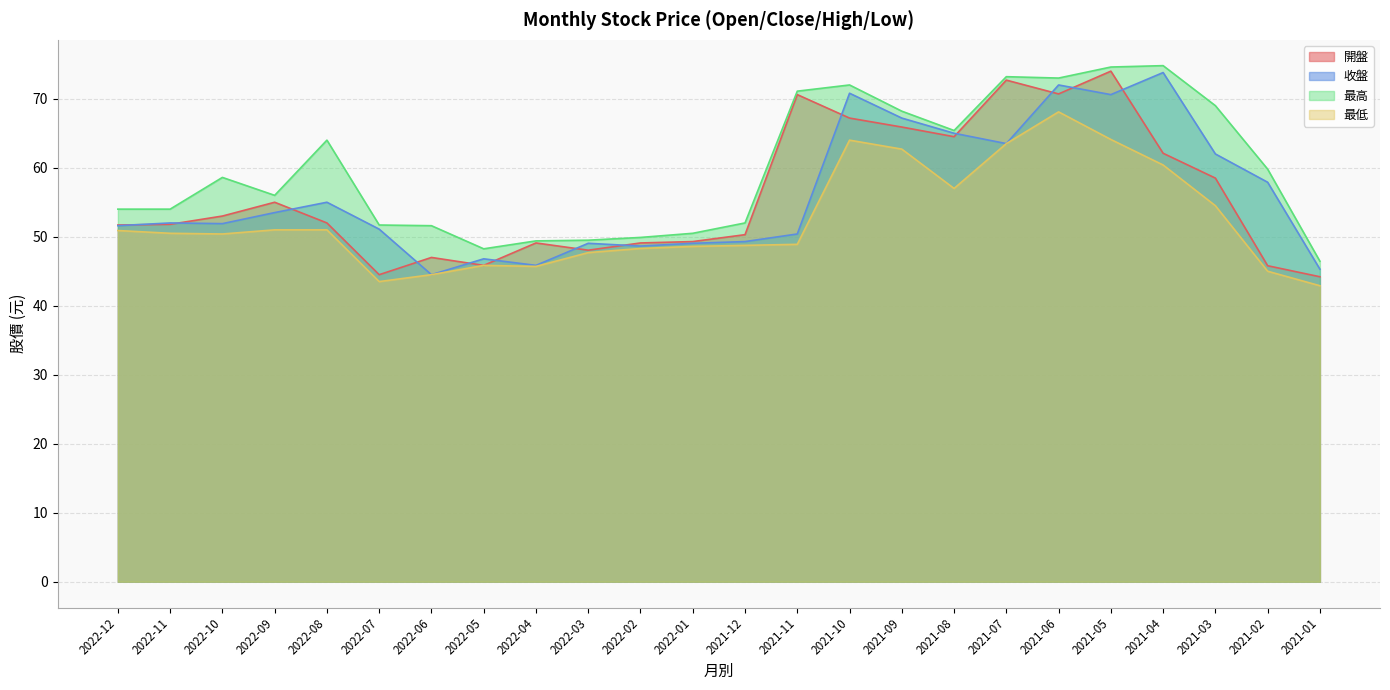

How many values in the 收盤 series are below 52?

12